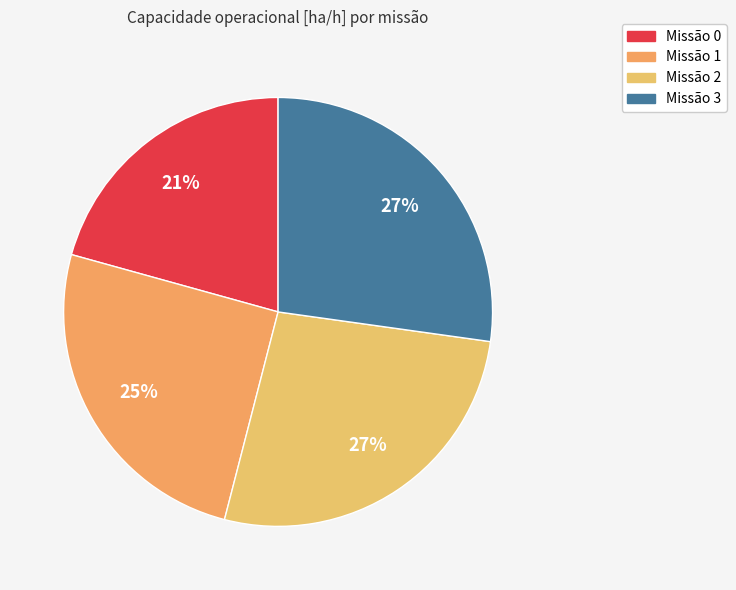

How many slices are in this pie chart?

4